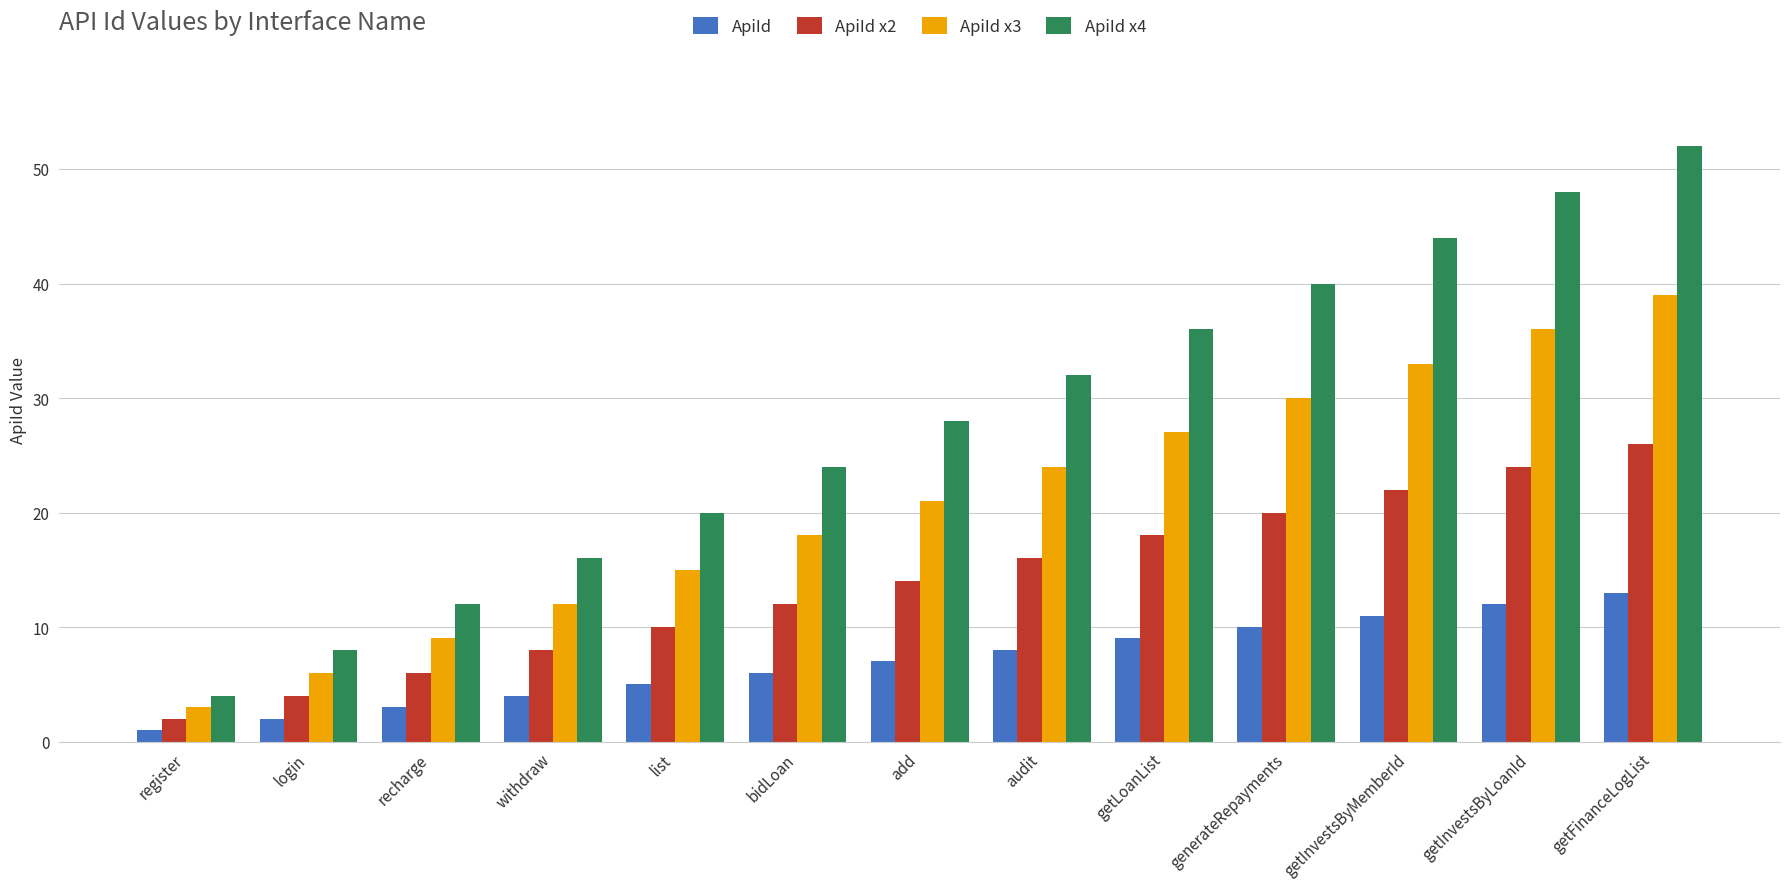

What position from the left is recharge?

3